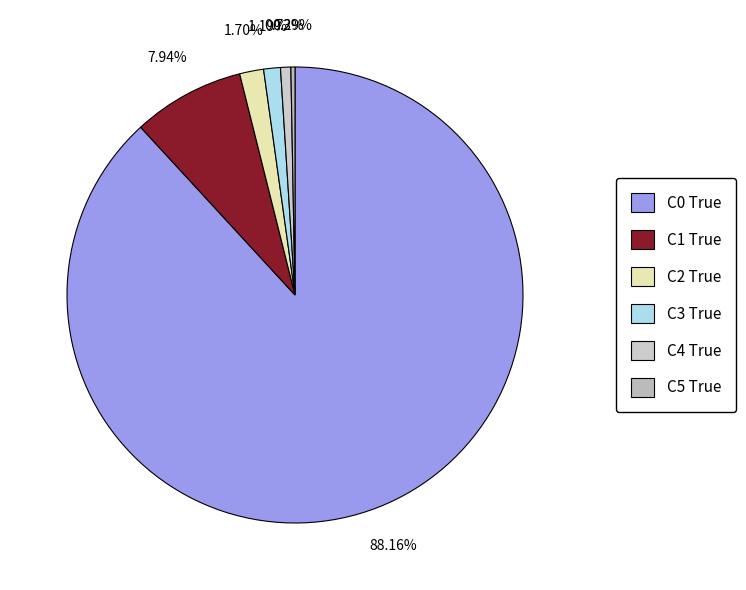

Rank the categories by value from lowest to highest.

C5 True, C4 True, C3 True, C2 True, C1 True, C0 True